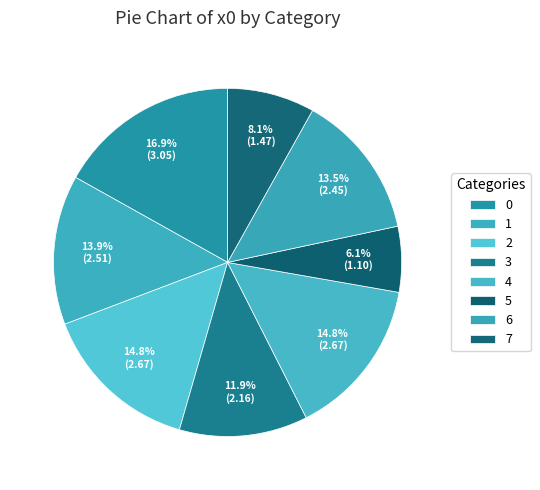

How many segments does this pie chart have?

8